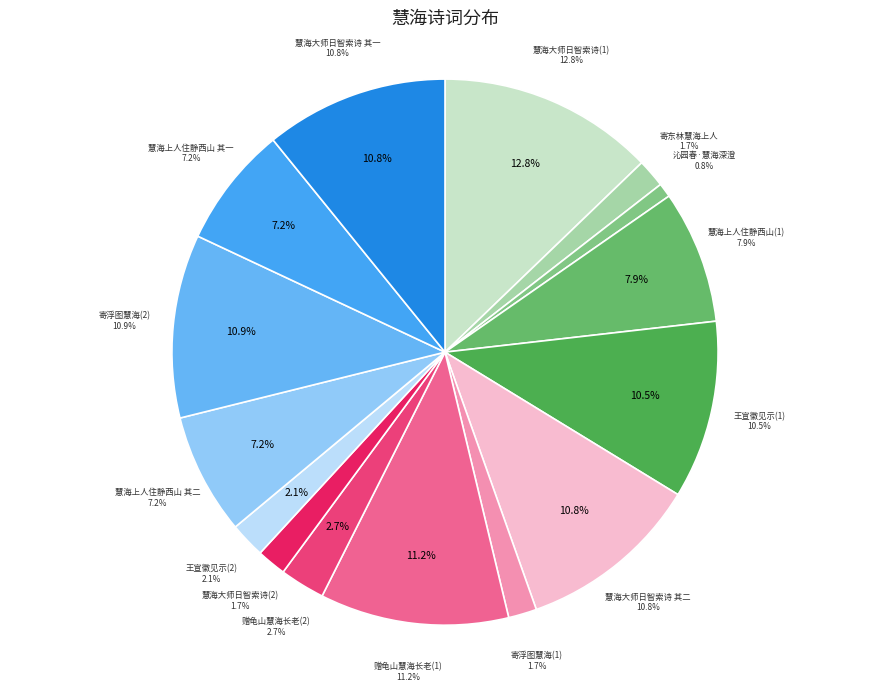

How many segments does this pie chart have?

15